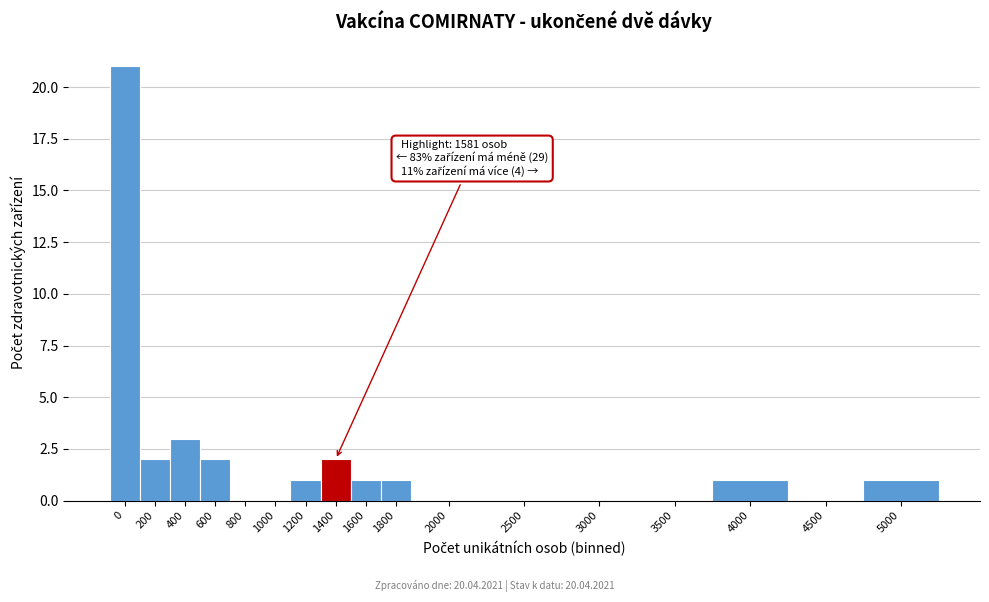

Reading left to right, list all the values displayed in this chart.

0=21	200=2	400=3	600=2	800=0	1000=0	1200=1	1400=2	1600=1	1800=1	2000=0	2500=0	3000=0	3500=0	4000=1	4500=0	5000=1